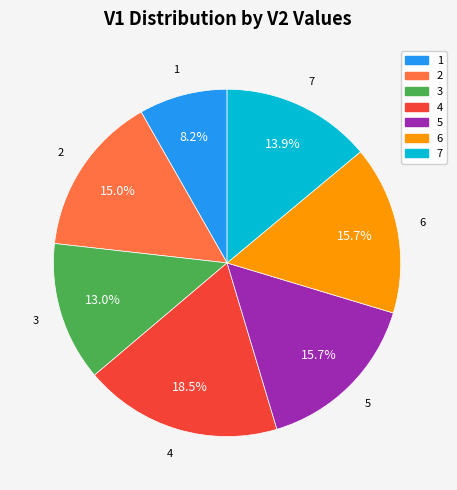

True or false: 6 accounts for 16% of the total.

True